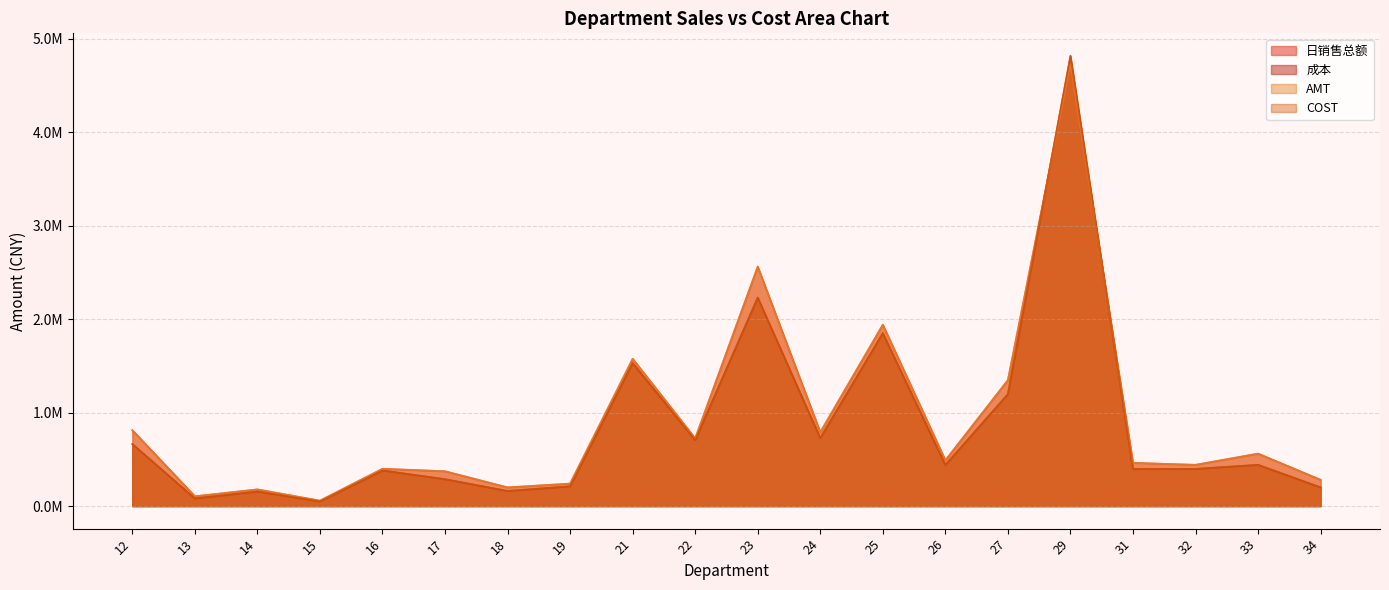

What is the value of the 成本 point at the 3rd from the left?

155811.5